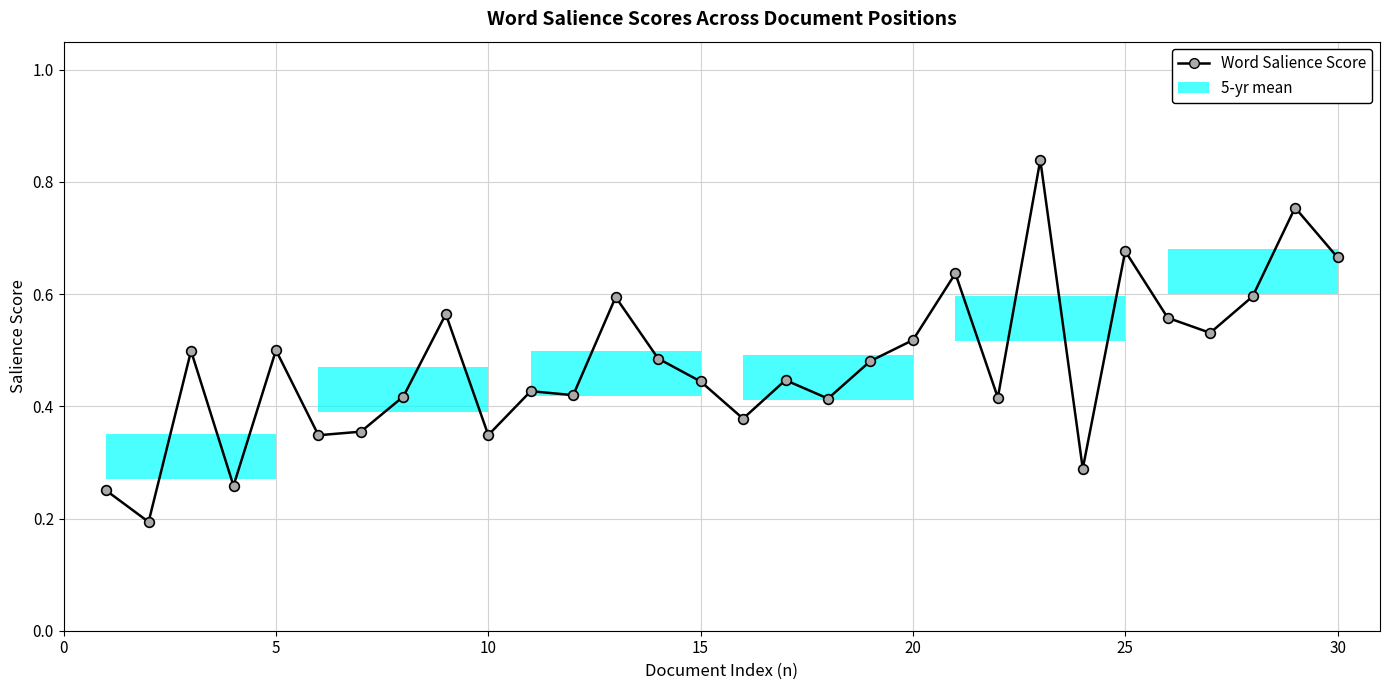

What is the smallest value displayed?

0.2